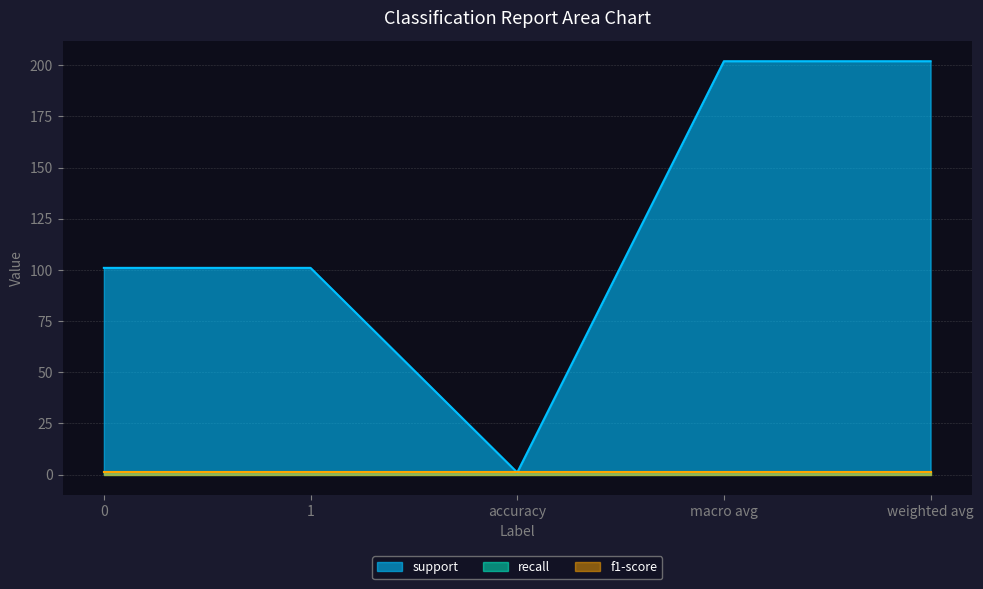

Reading left to right, transcribe all the data shown in this chart.

support: 0=101	1=101	accuracy=1	macro avg=202	weighted avg=202
recall: 0=1	1=1	accuracy=1	macro avg=1	weighted avg=1
f1-score: 0=1	1=1	accuracy=1	macro avg=1	weighted avg=1